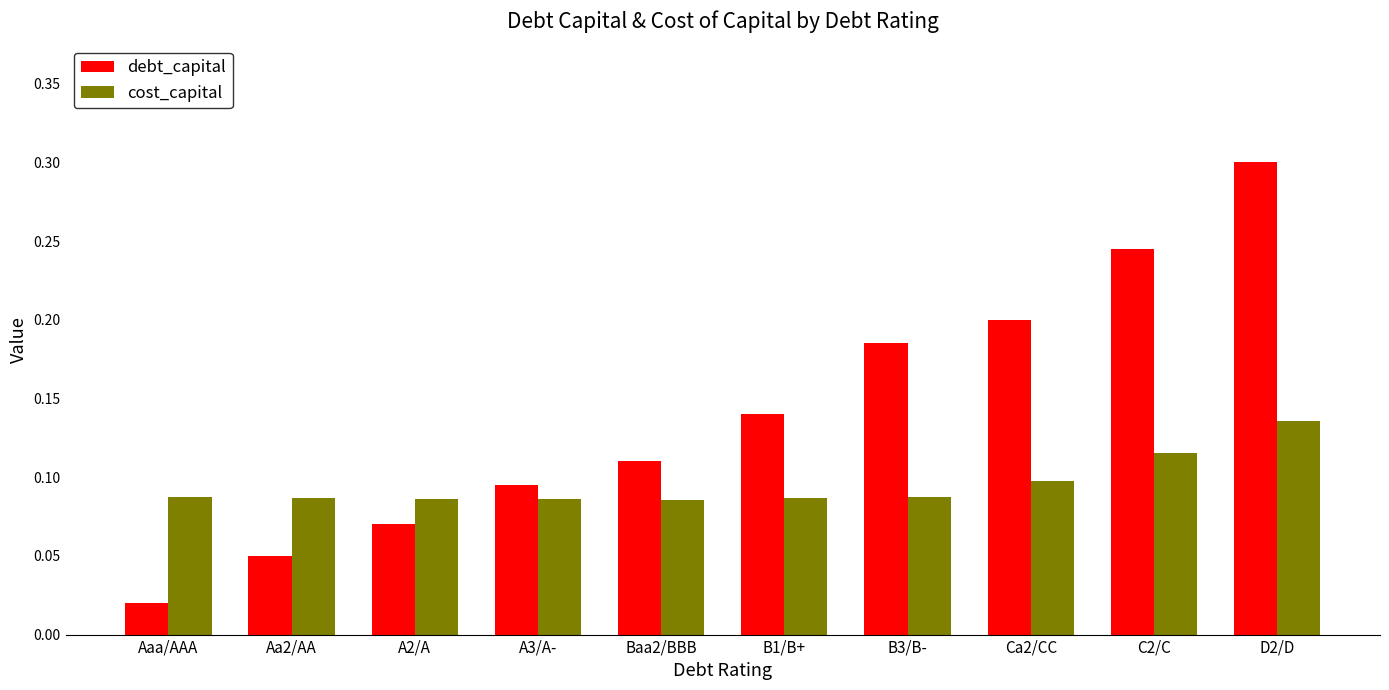

What is the label of the 8th bar from the left?

Ca2/CC